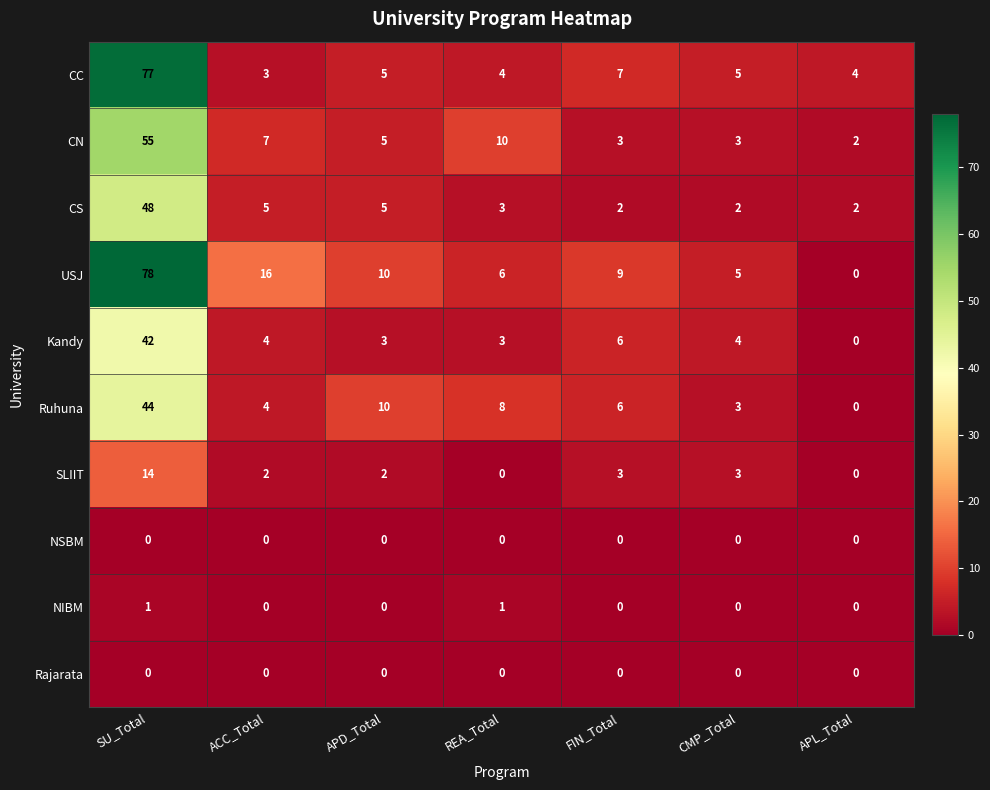

Count the number of data series in this chart.

10